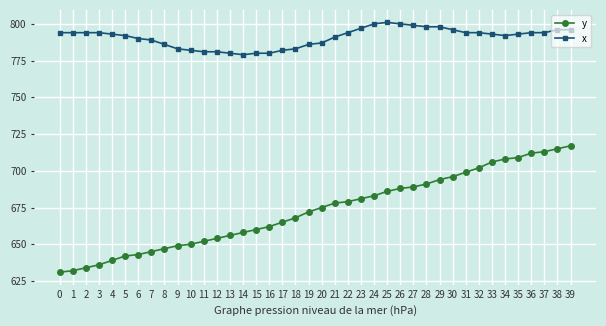

True or false: x and y cross at least once.

False